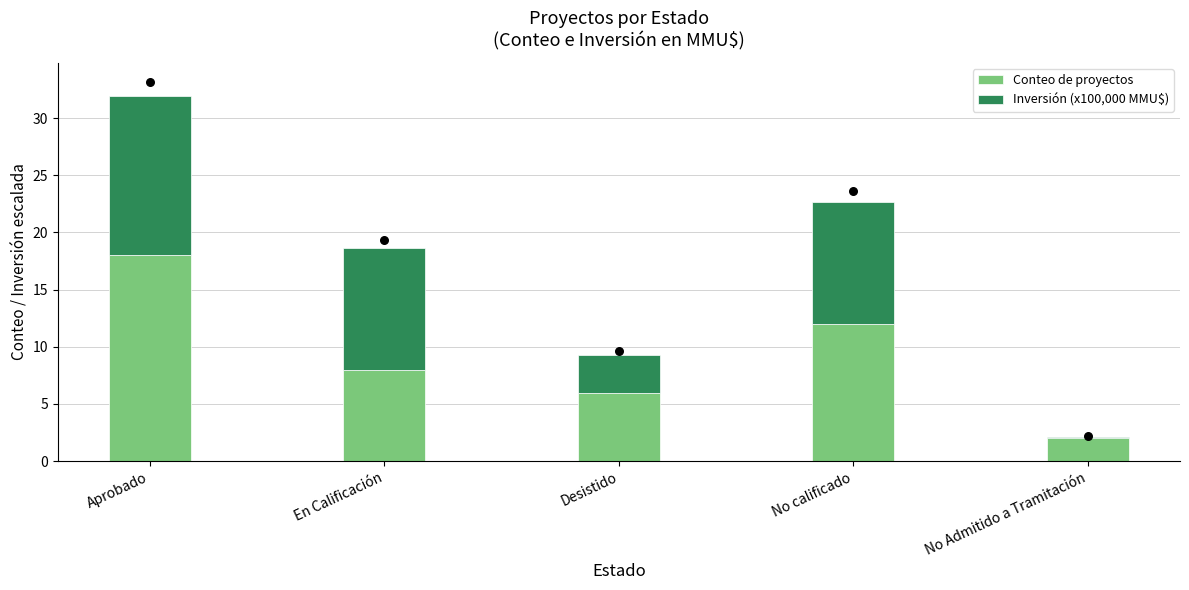

What are all the series names shown in the legend?

Conteo de proyectos, Inversión (x100,000 MMU$)